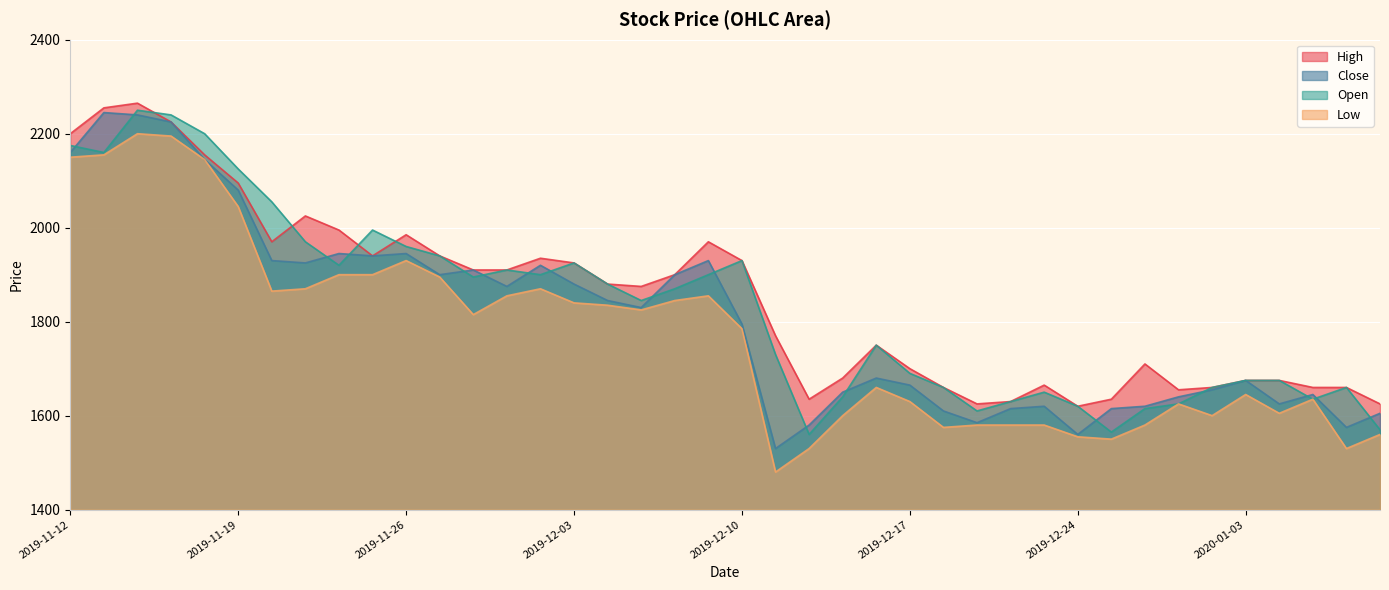

Rank the series by their maximum value, from highest to lowest.

High, Open, Close, Low